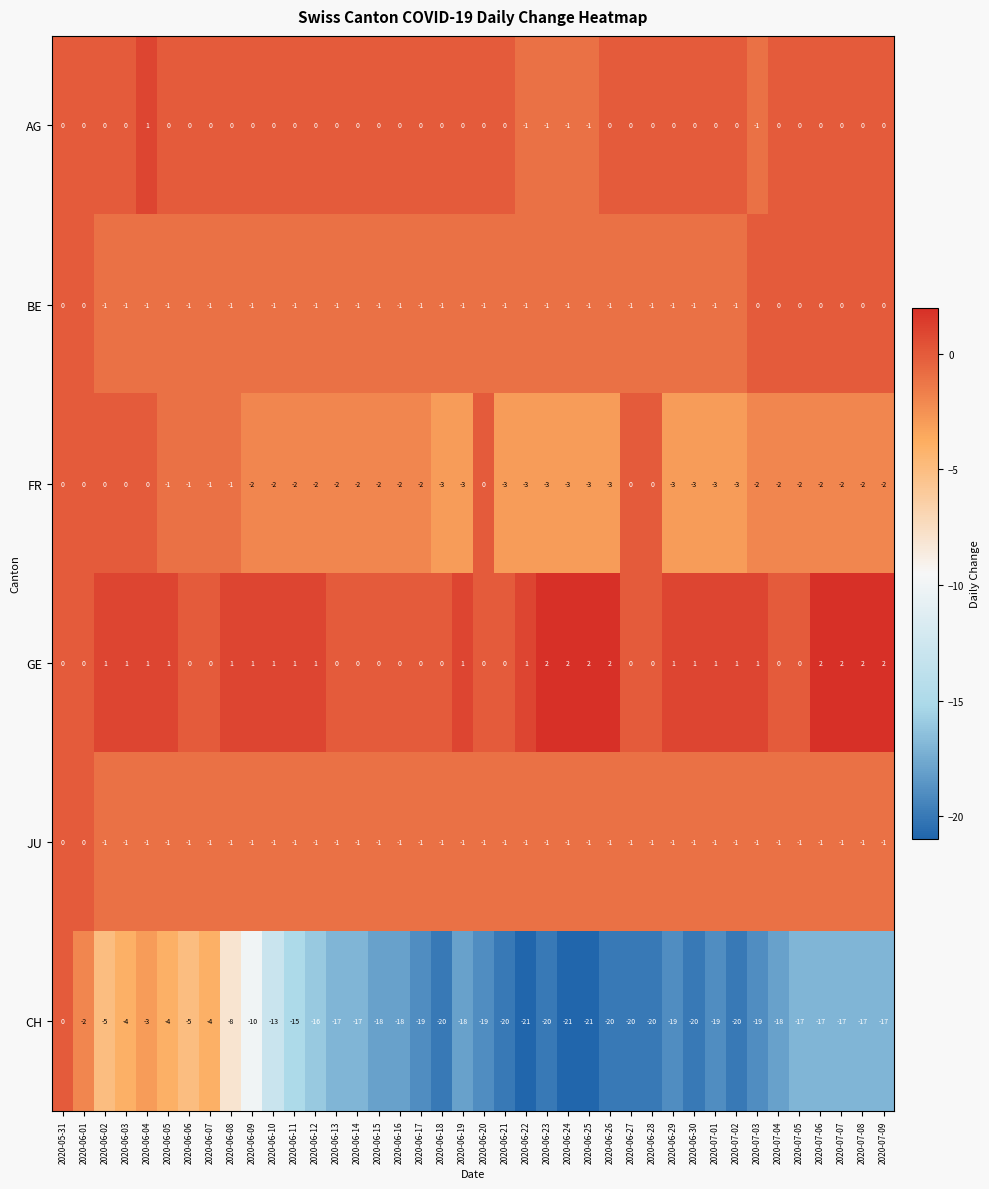

Which series has the largest range (max minus min)?

CH